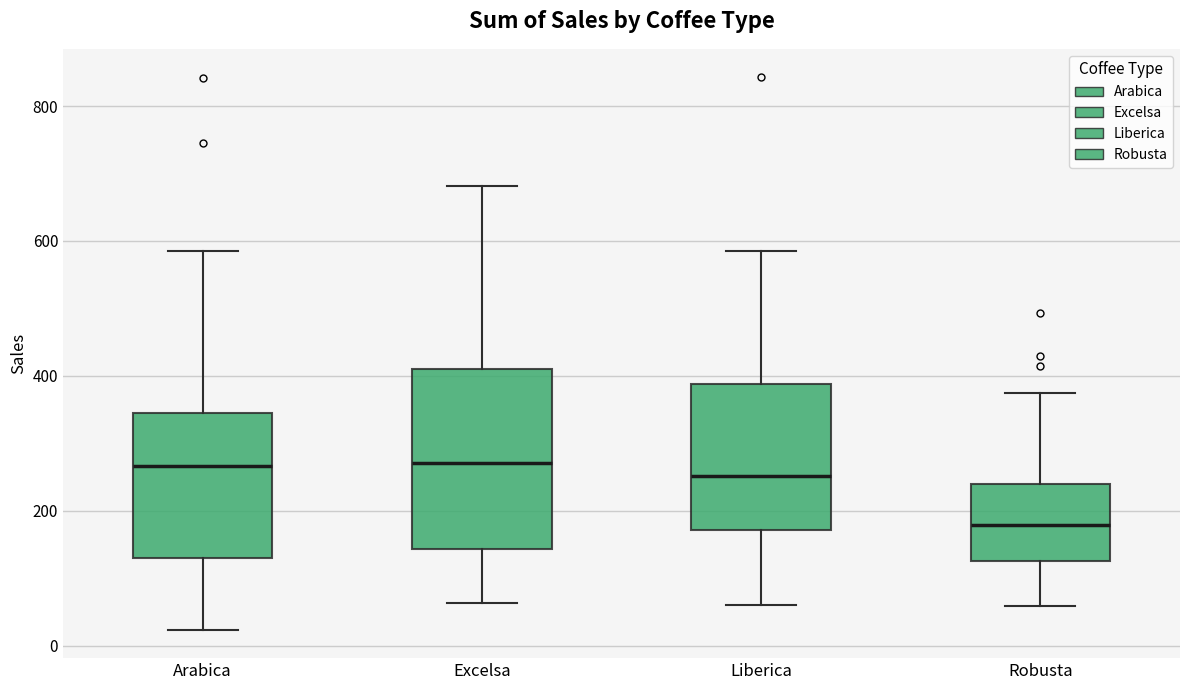

Reading left to right, transcribe this box plot: for each box, give where its median line is, the range the box spans, and where its two whiskers end, as read against the y-axis. The values are not printed on the chart, so give them approximately, as read against the axis.

Arabica: median 260, box 140 to 340, whiskers 20 to 580
Excelsa: median 280, box 140 to 400, whiskers 60 to 680
Liberica: median 260, box 180 to 380, whiskers 60 to 580
Robusta: median 180, box 120 to 240, whiskers 60 to 380